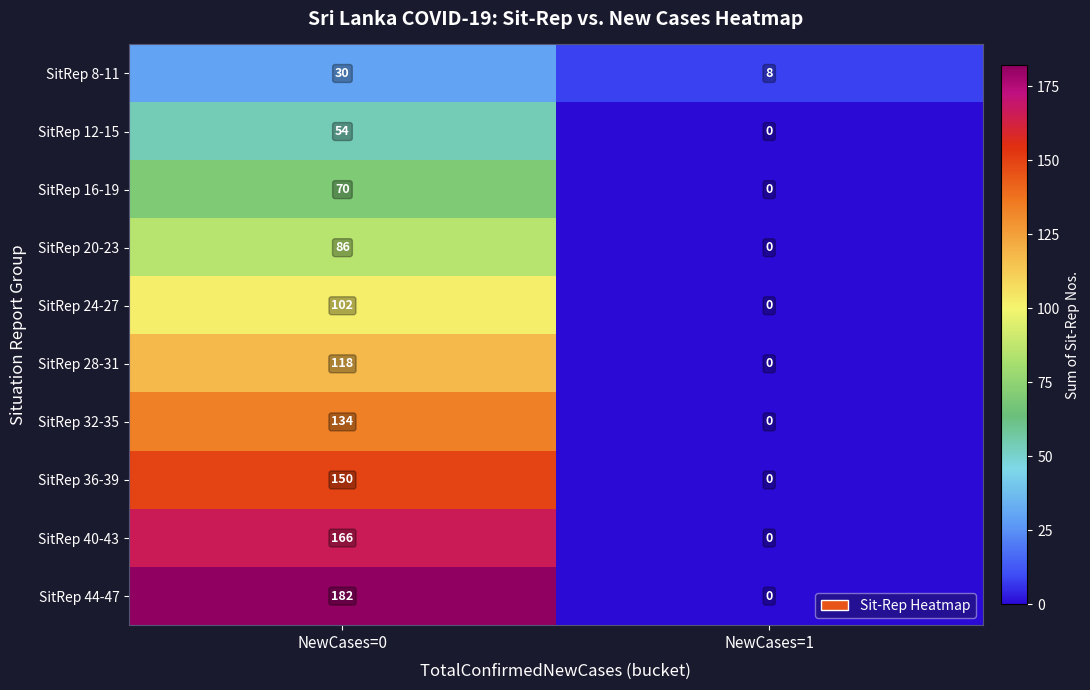

What is the total value across all series at NewCases=0?

1092